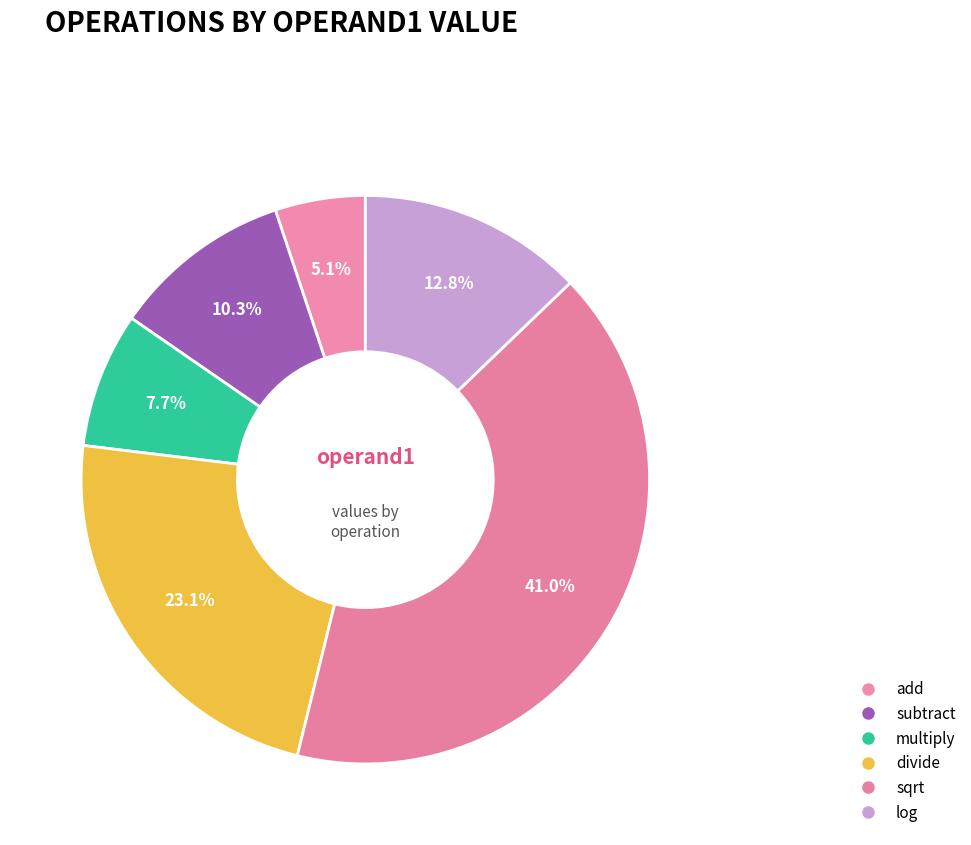

To the nearest percent, what is the difference between the multiply and sqrt slice percentages?

33%